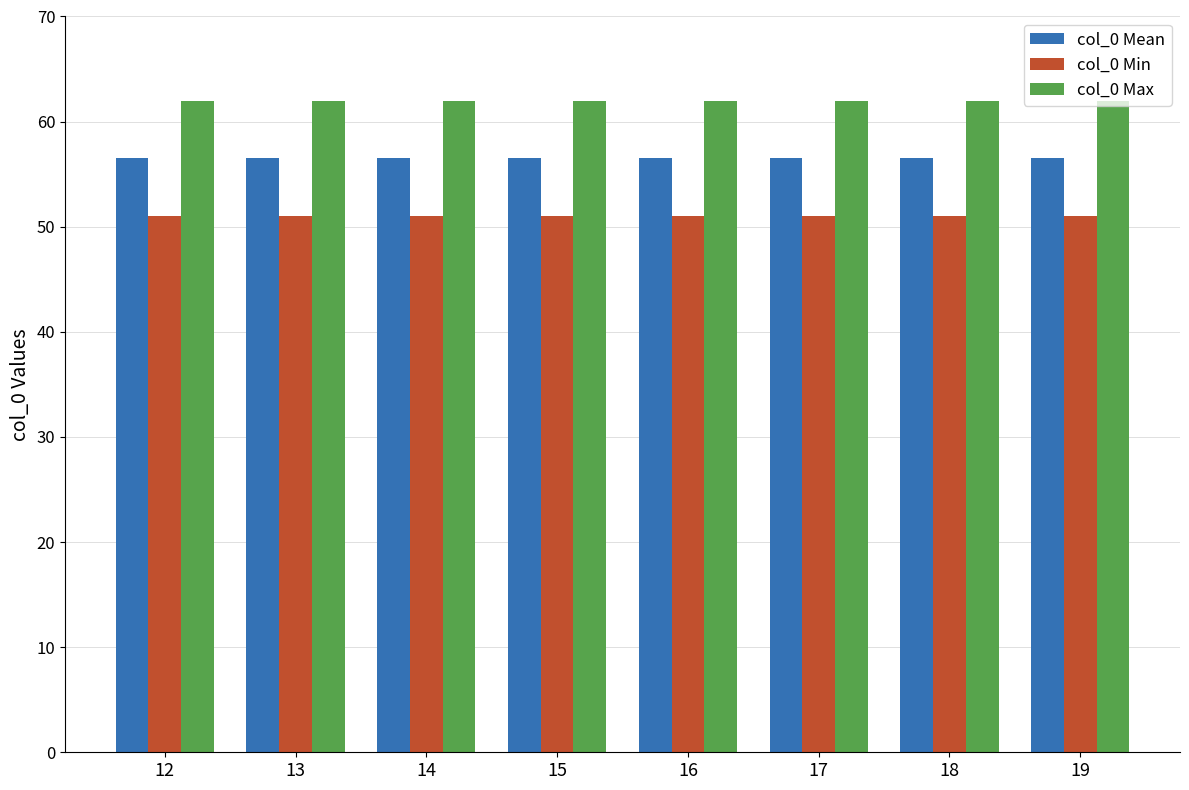

Reading right to left, transcribe all the data shown in this chart.

col_0 Mean: 56.5	56.5	56.5	56.5	56.5	56.5	56.5	56.5
col_0 Min: 51.0	51.0	51.0	51.0	51.0	51.0	51.0	51.0
col_0 Max: 62.0	62.0	62.0	62.0	62.0	62.0	62.0	62.0